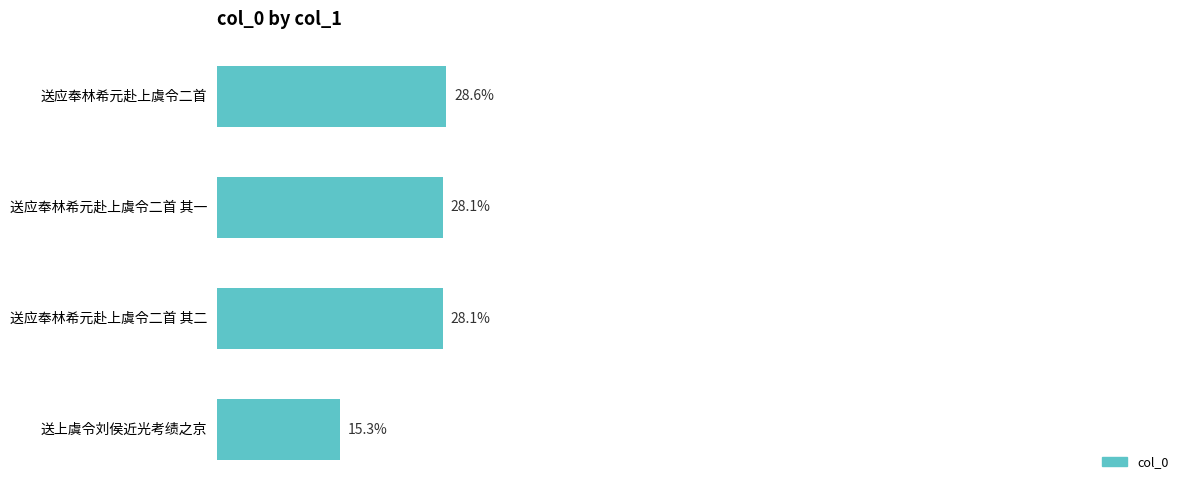

At which category does the chart reach its minimum across all series?

送上虞令刘侯近光考绩之京